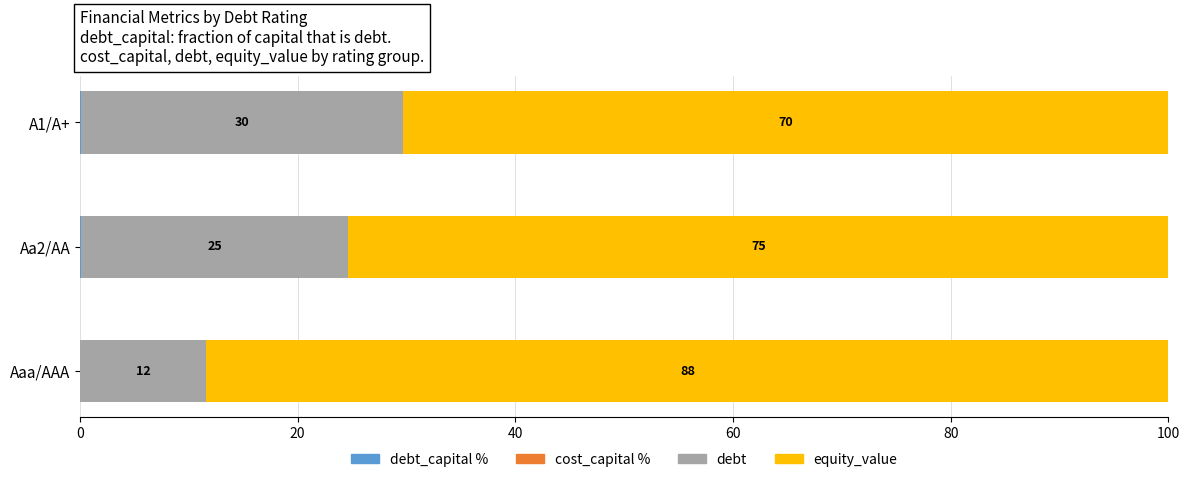

What is the total value across all series at Aa2/AA?

100.0